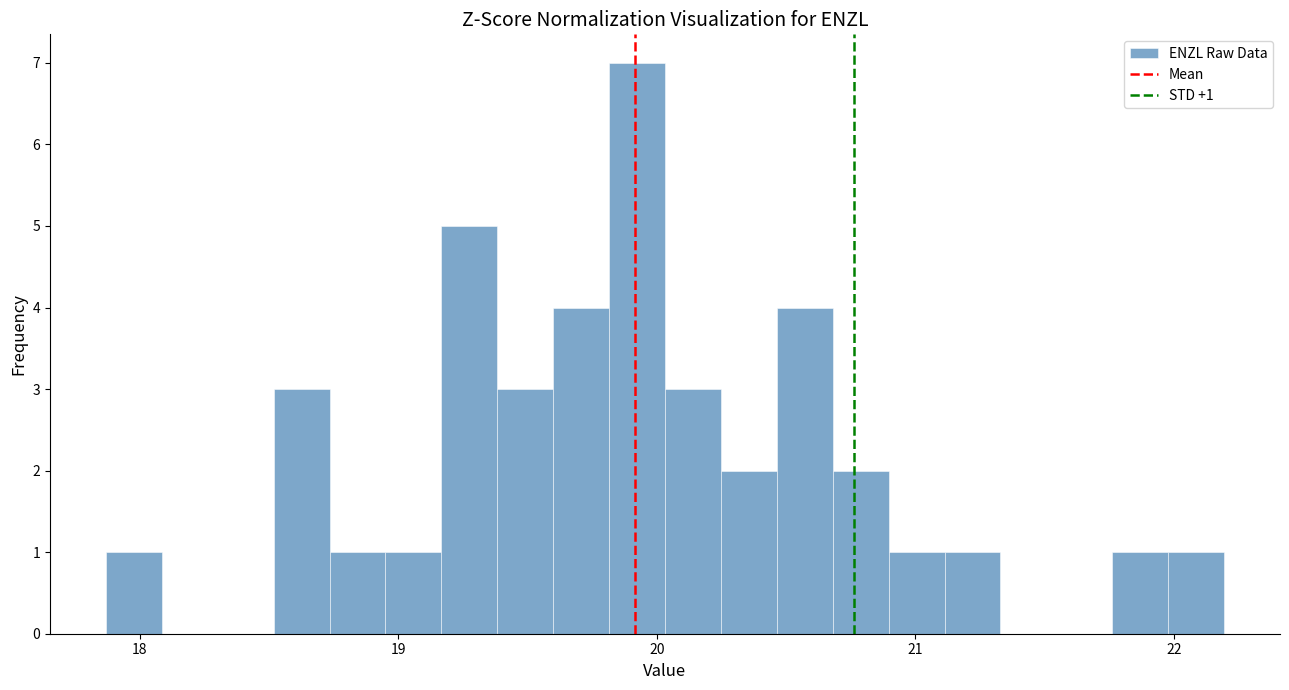

Around what value on the x-axis is the tallest bar? Give the approximate position of its centre, as read against the axis.

19.9